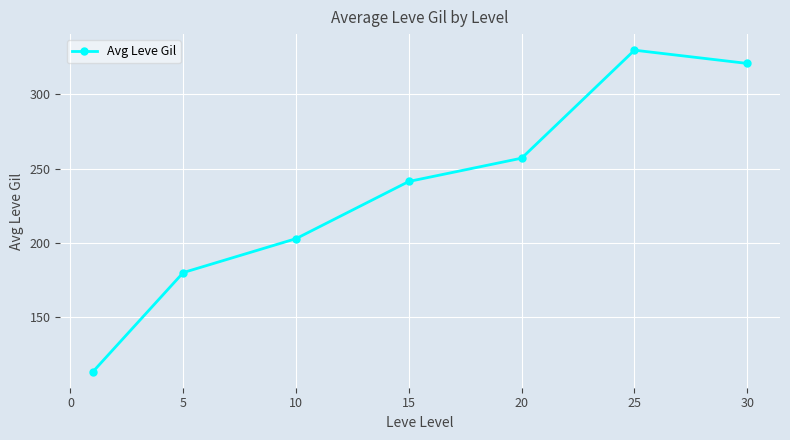

What is the minimum value shown in the chart?

113.3